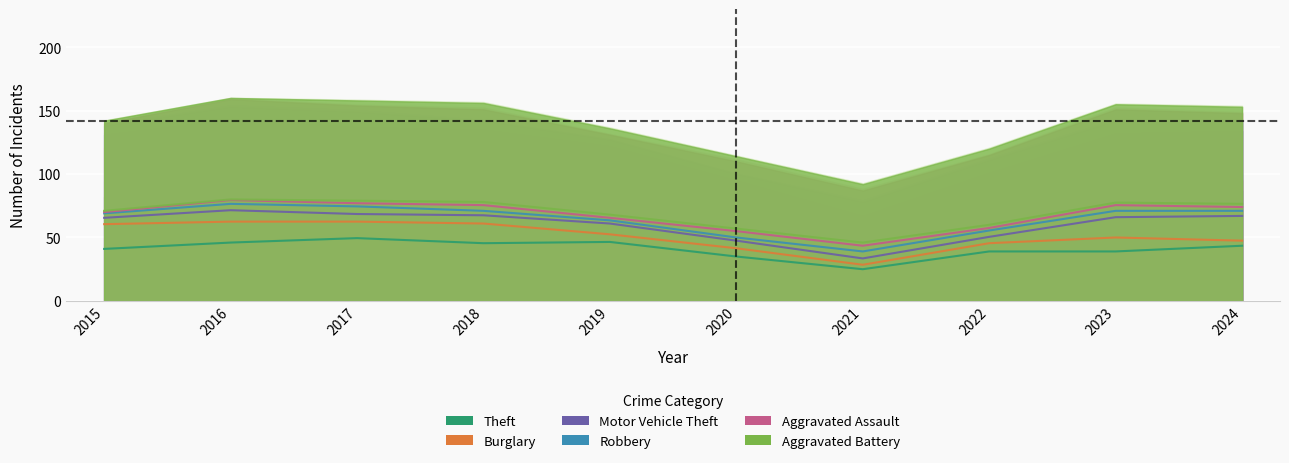

True or false: Robbery and Aggravated Battery intersect in this chart.

False